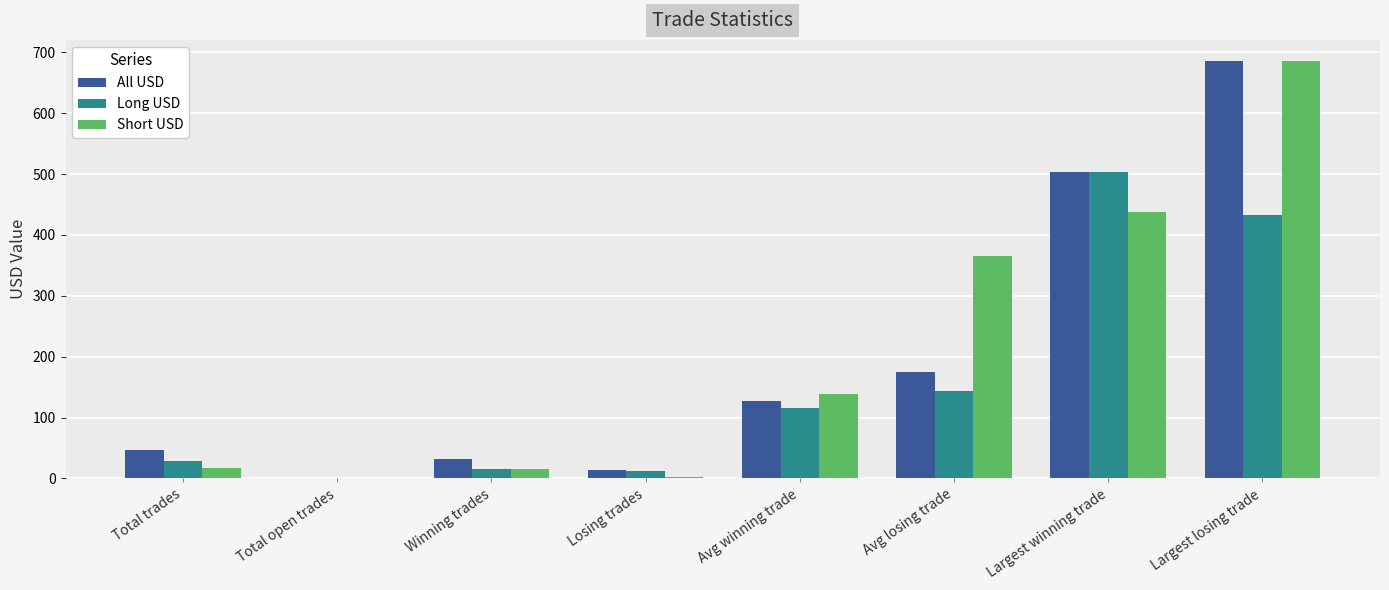

What is the highest value of the All USD series?

686.2